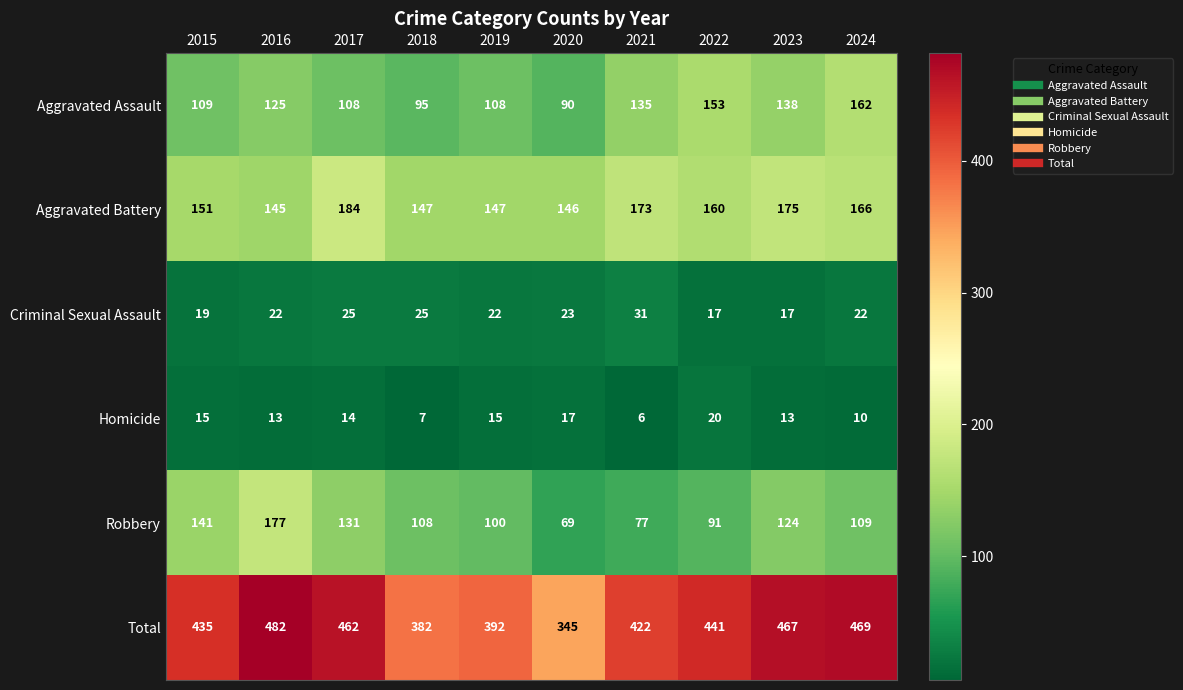

What is the difference between the Aggravated Assault values at 2019 and 2024?

54